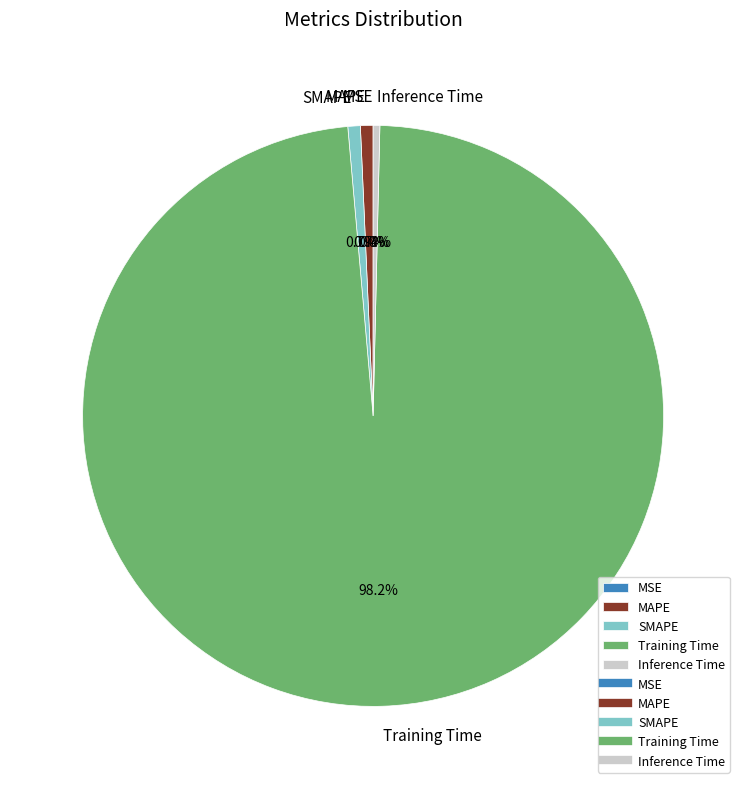

Which slice represents more than half of the pie?

Training Time